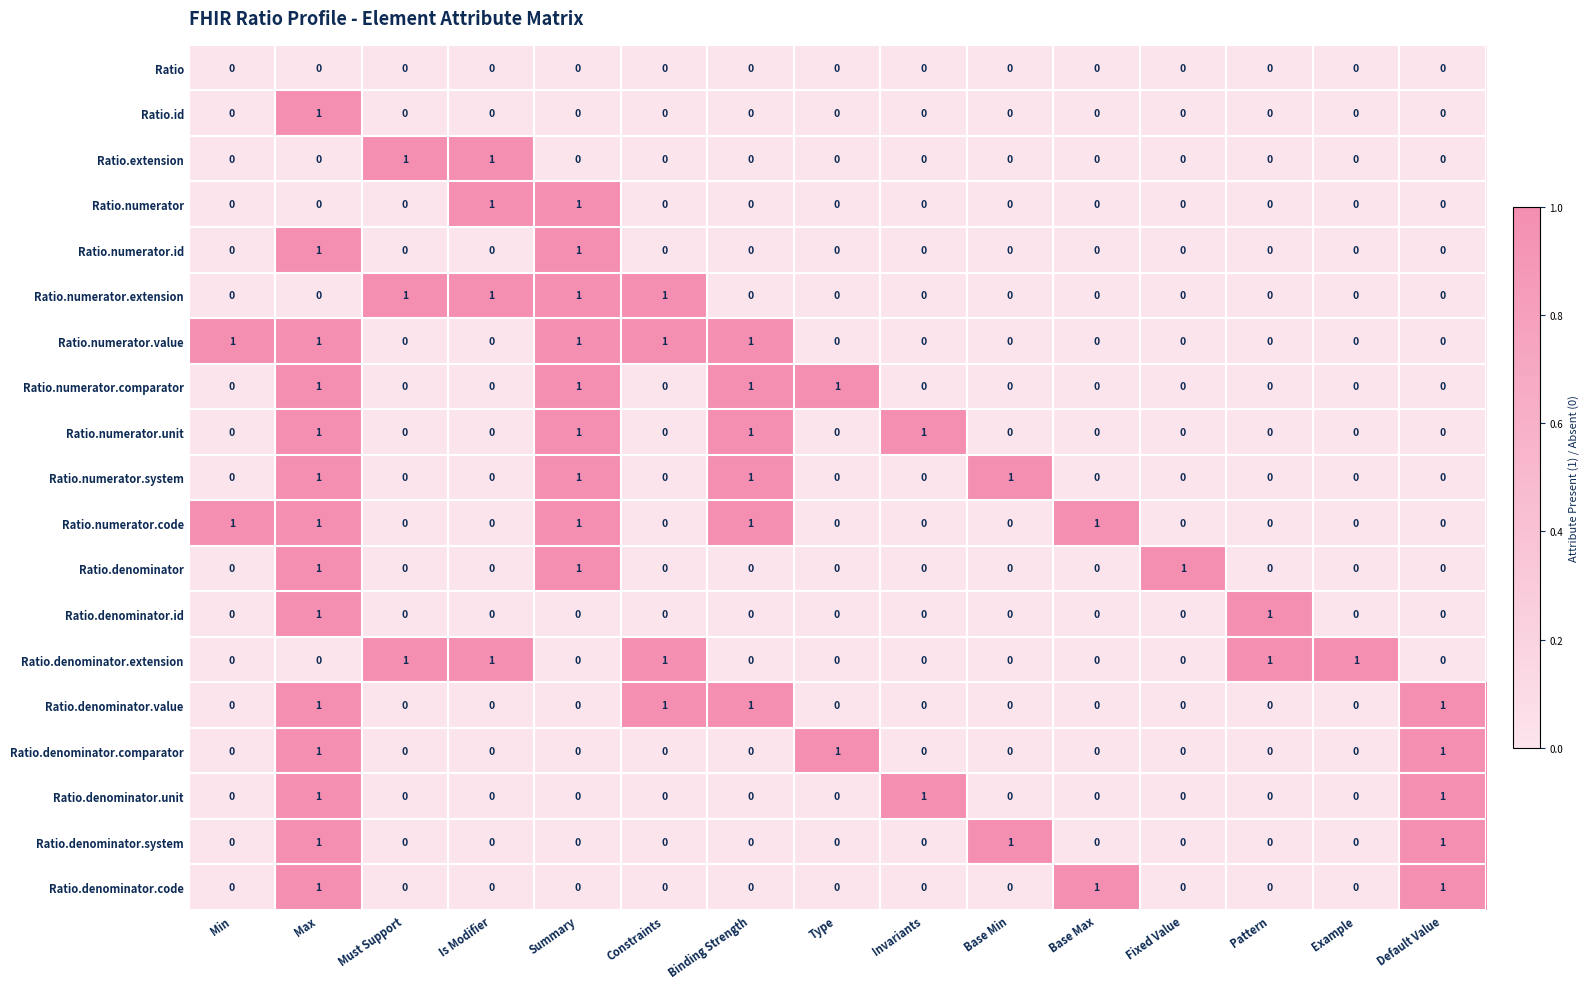

The value of Ratio.denominator.system at Invariants is 0. True or false?

True